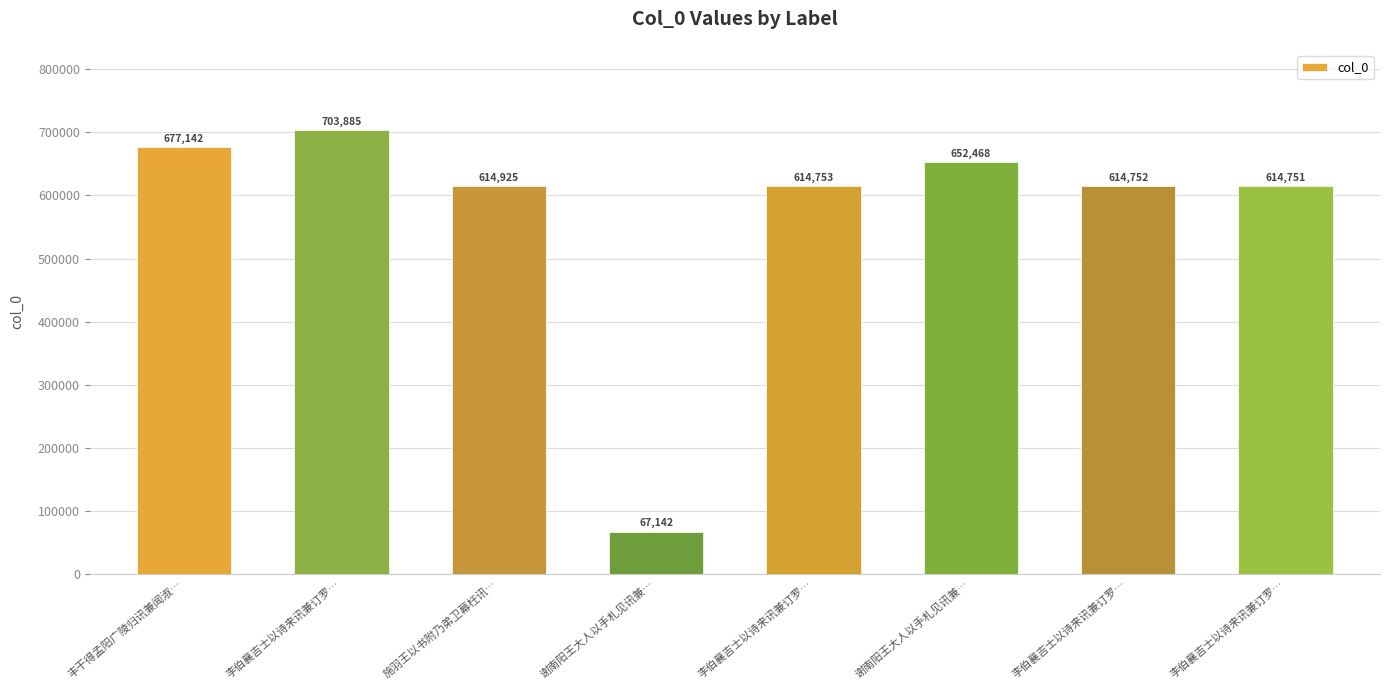

Between 谢南阳王大人以手札见讯兼… and 丰干得孟阳广陵归讯兼闻淑…, which is larger?

丰干得孟阳广陵归讯兼闻淑…